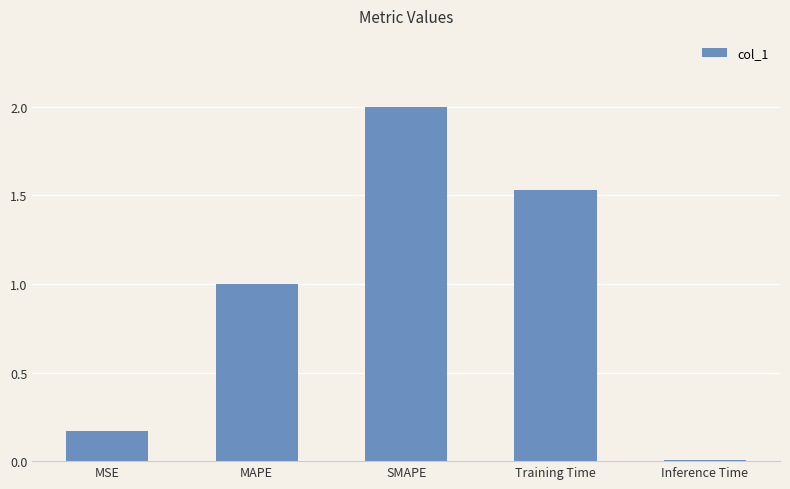

What is the greatest value displayed?

2.0